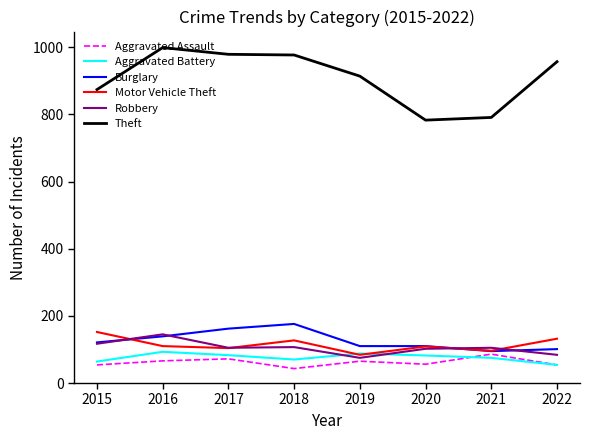

What is the minimum value for Motor Vehicle Theft?

84